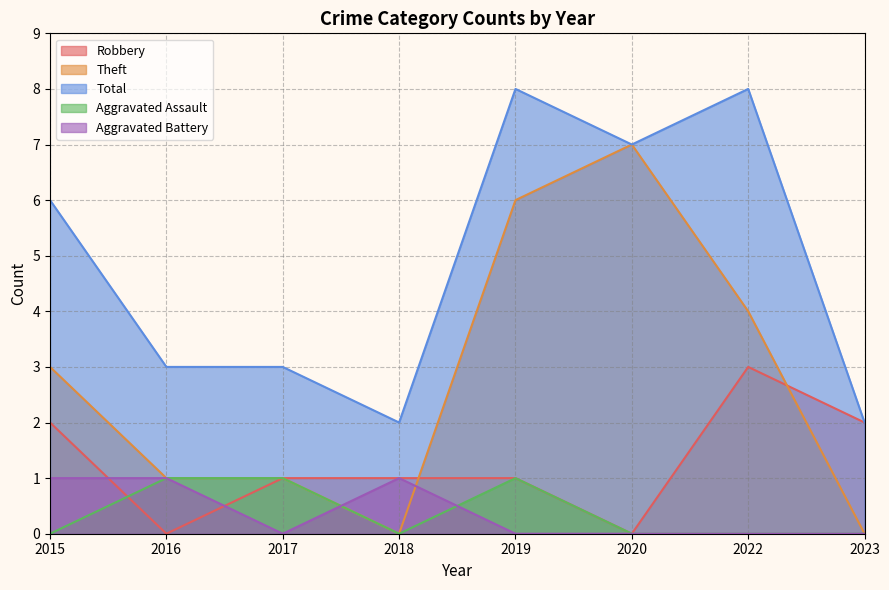

Rank the categories by Aggravated Battery value from lowest to highest.

2017, 2019, 2020, 2022, 2023, 2015, 2016, 2018